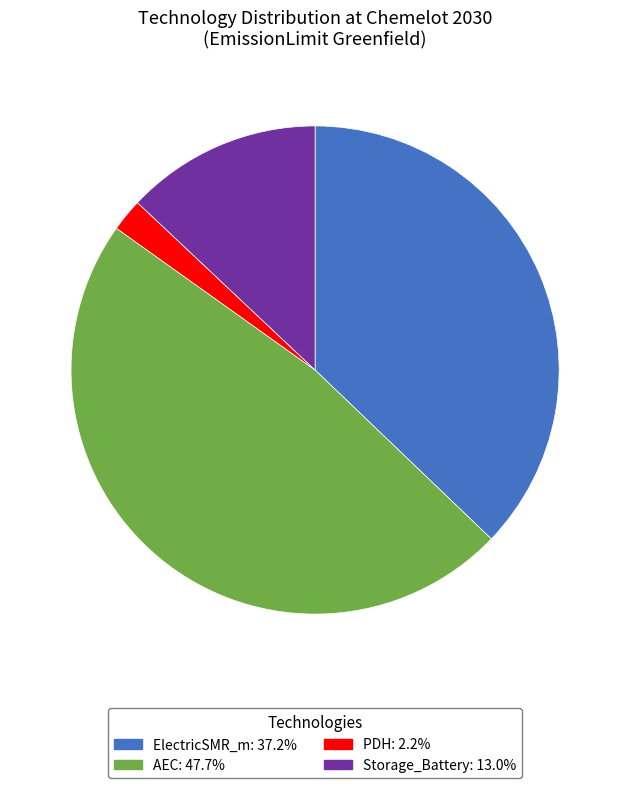

Does any single category account for the majority?

No